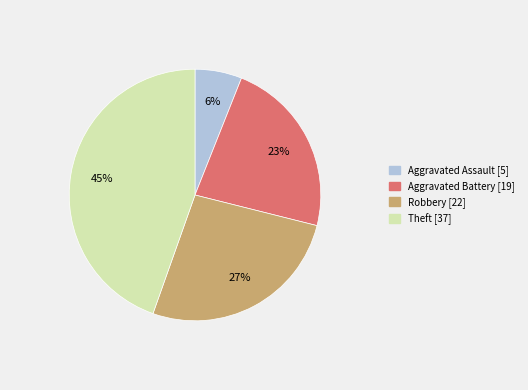

To the nearest percent, what portion does Aggravated Battery represent?

23%